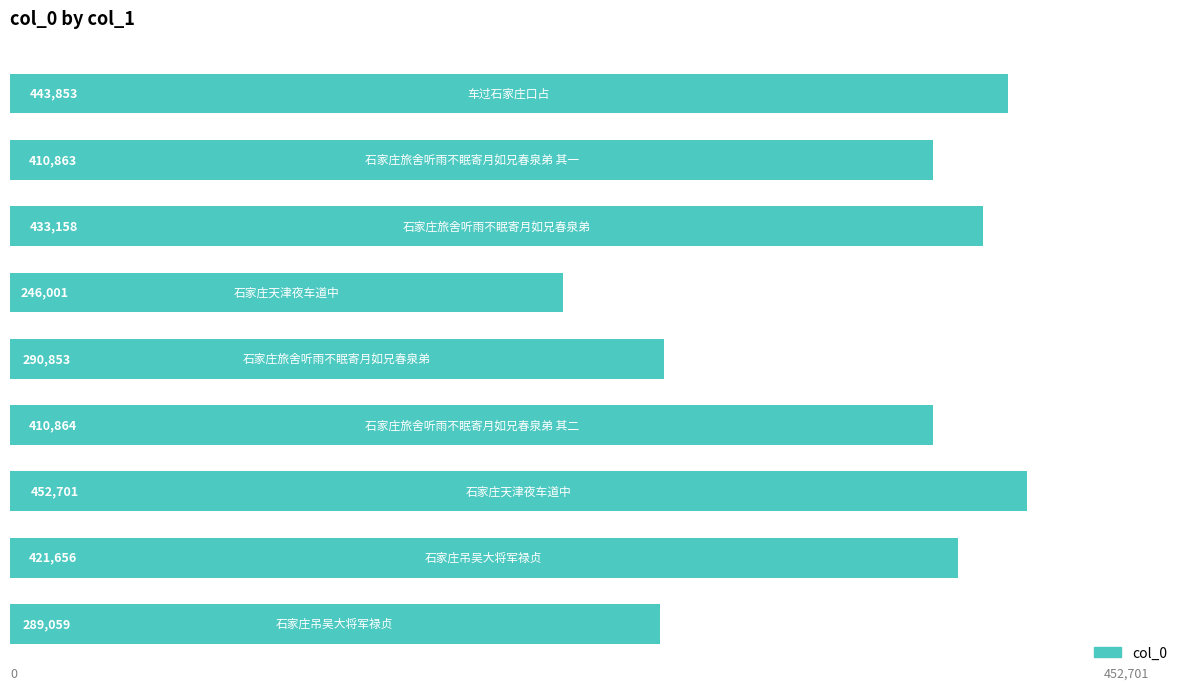

What is the sum of all values?

3399008